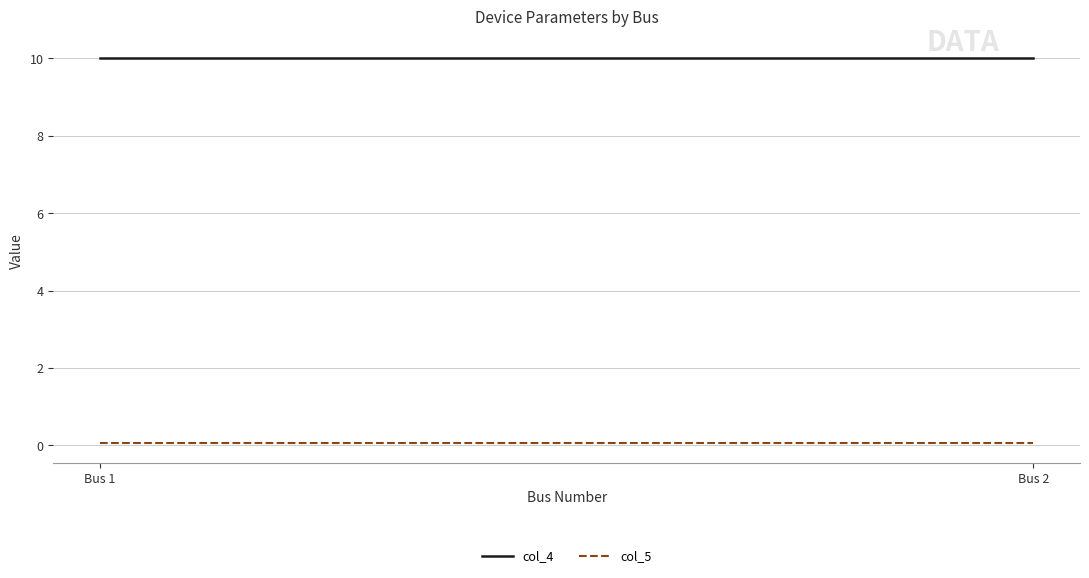

Reading right to left, what are all the values shown in this chart?

col_4: Bus 2=10.0	Bus 1=10.0
col_5: Bus 2=0.1	Bus 1=0.1